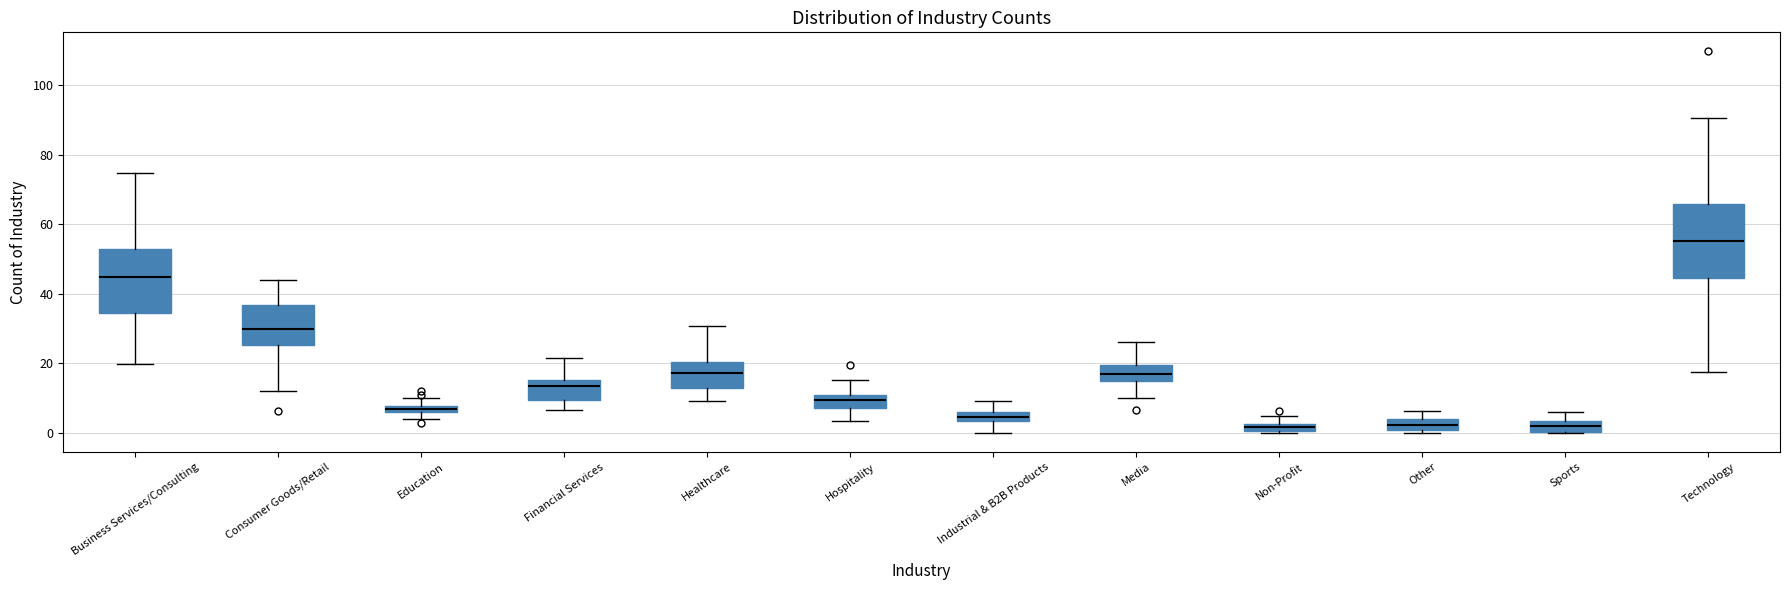

Comparing the boxes themselves (not the whiskers), which one is the tallest?

Technology